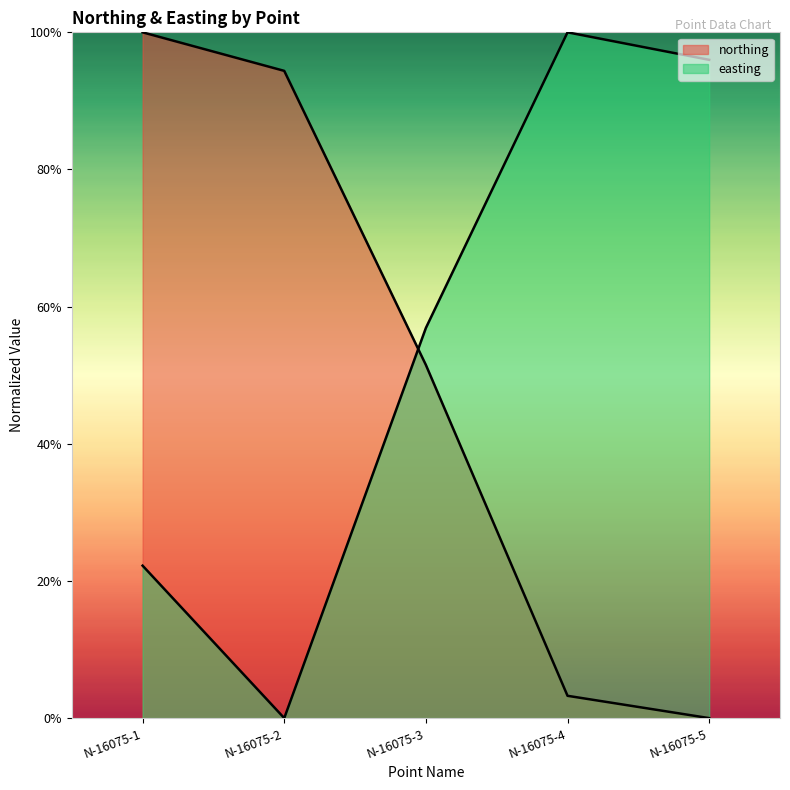

List the series in order of their overall mean, highest first.

easting, northing